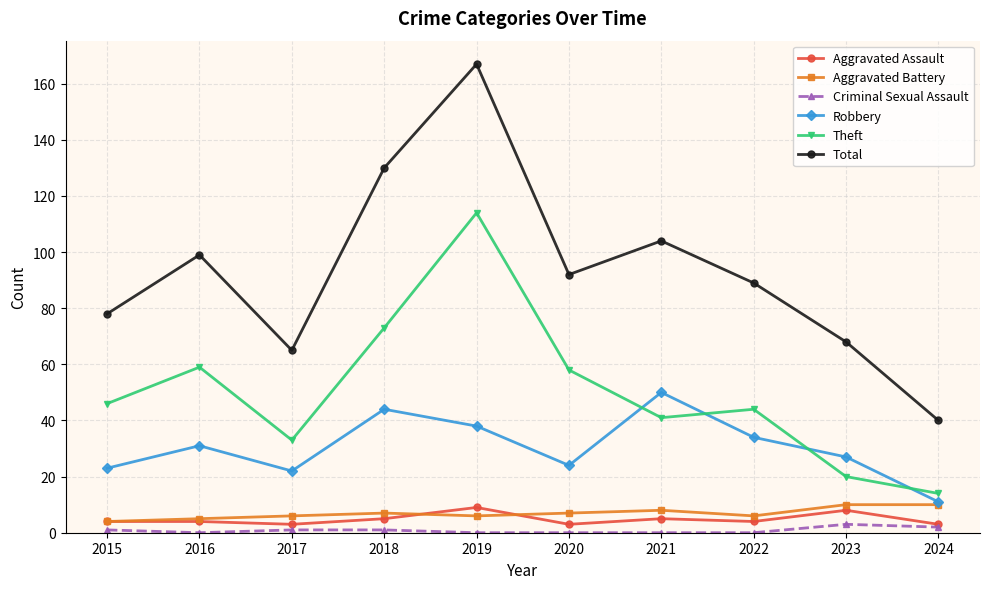

At which category does the chart reach its peak across all series?

2019